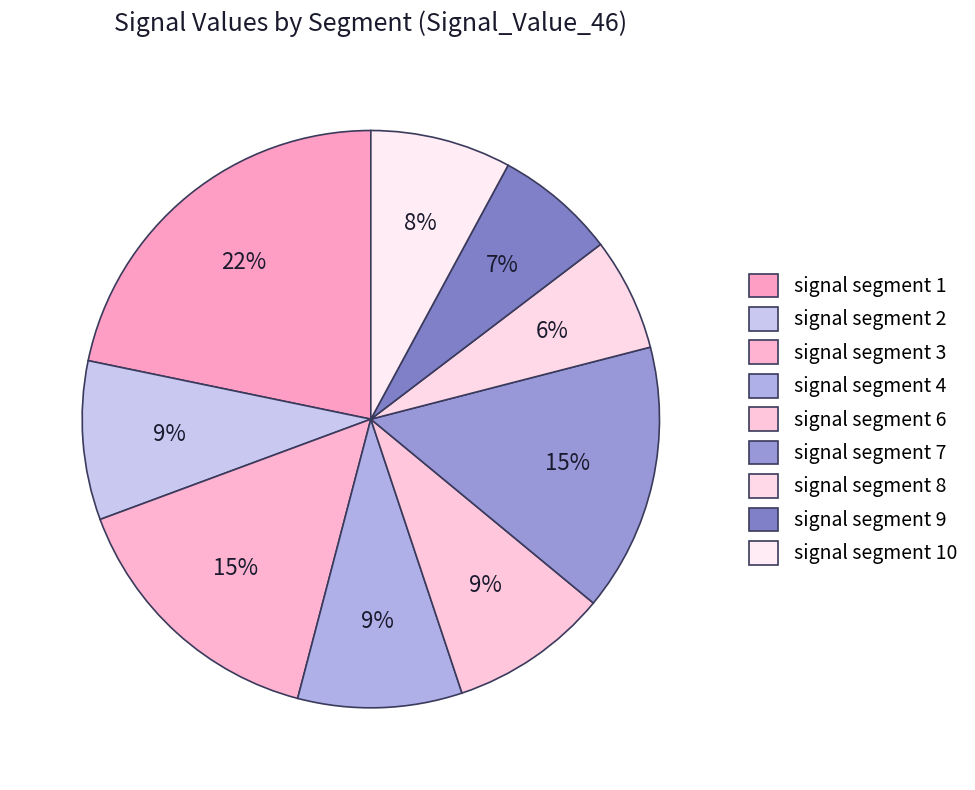

Does signal segment 8 account for over 50% of the chart?

No